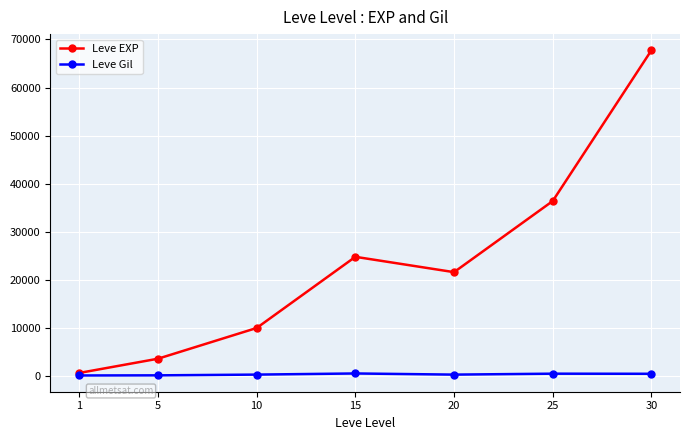

What is the highest value of the Leve EXP series?

67730